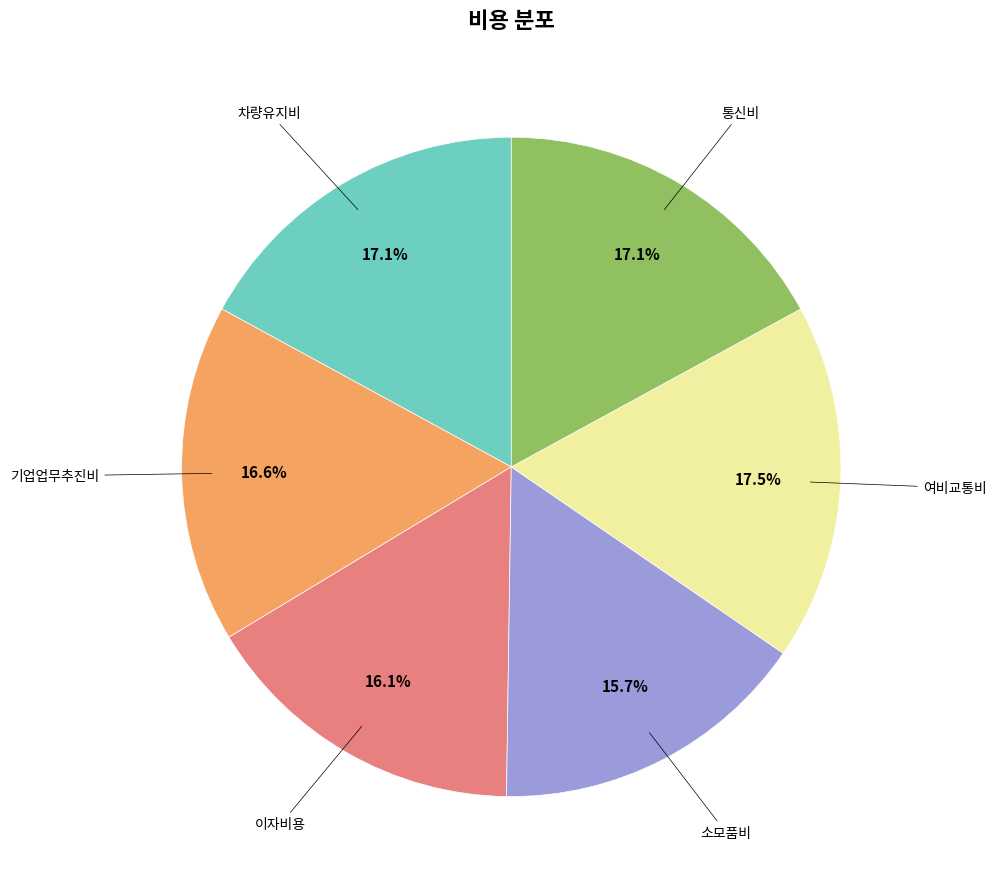

Does any single category account for the majority?

No